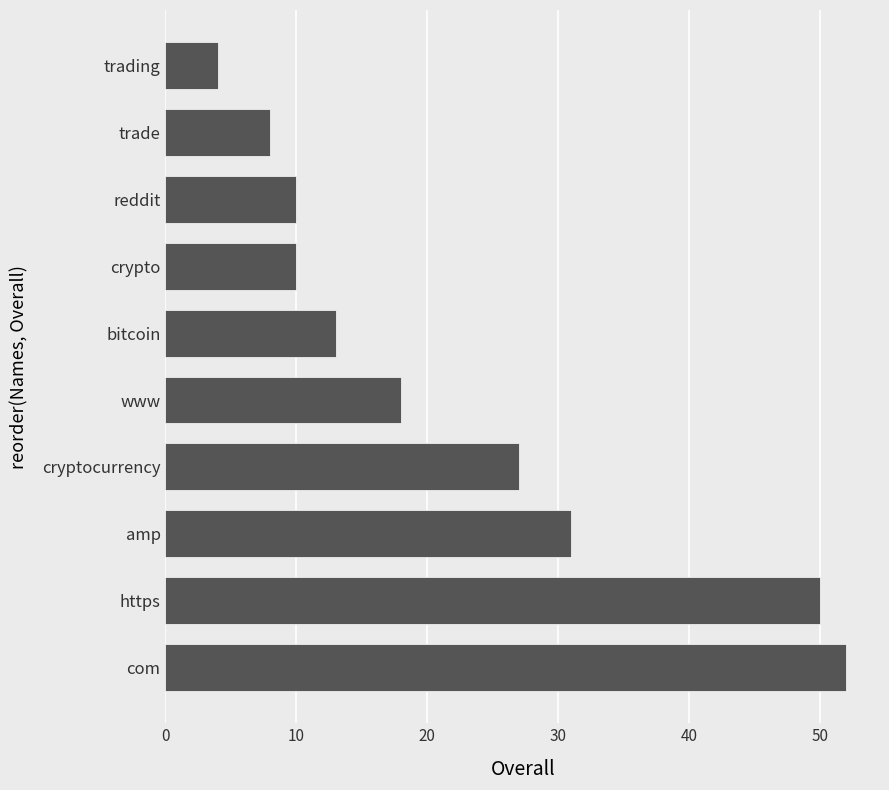

How many distinct data groups are displayed?

1